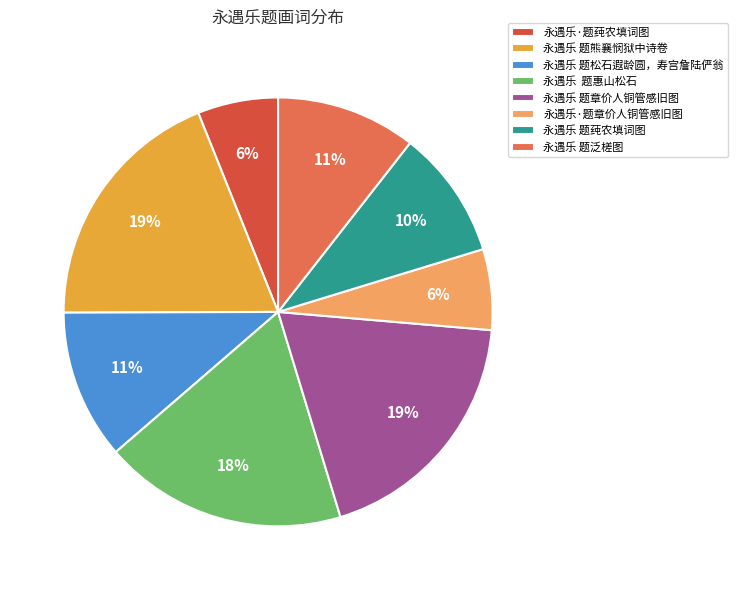

What percentage is the 永遇乐 题章价人铜管感旧图 slice, to the nearest percent?

19%